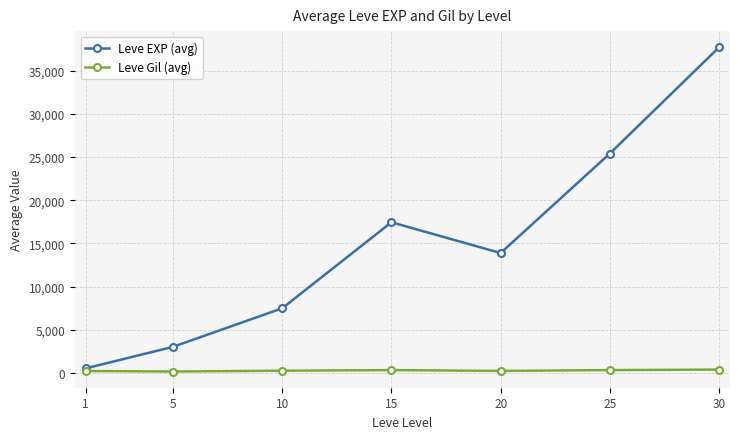

Which series has the widest spread of values?

Leve EXP (avg)